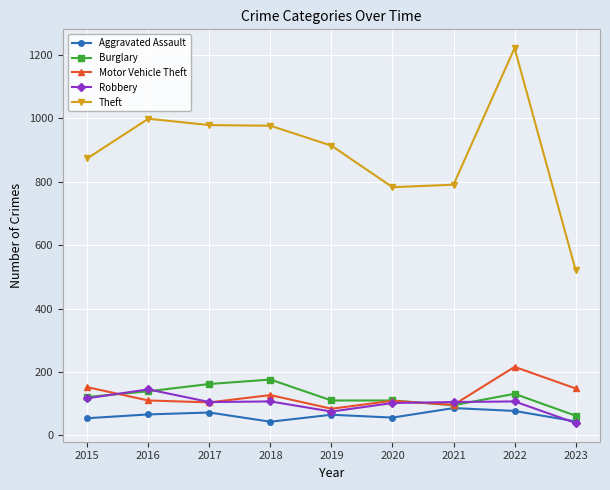

Which series ends up on top after the final intersection of Robbery and Burglary?

Burglary